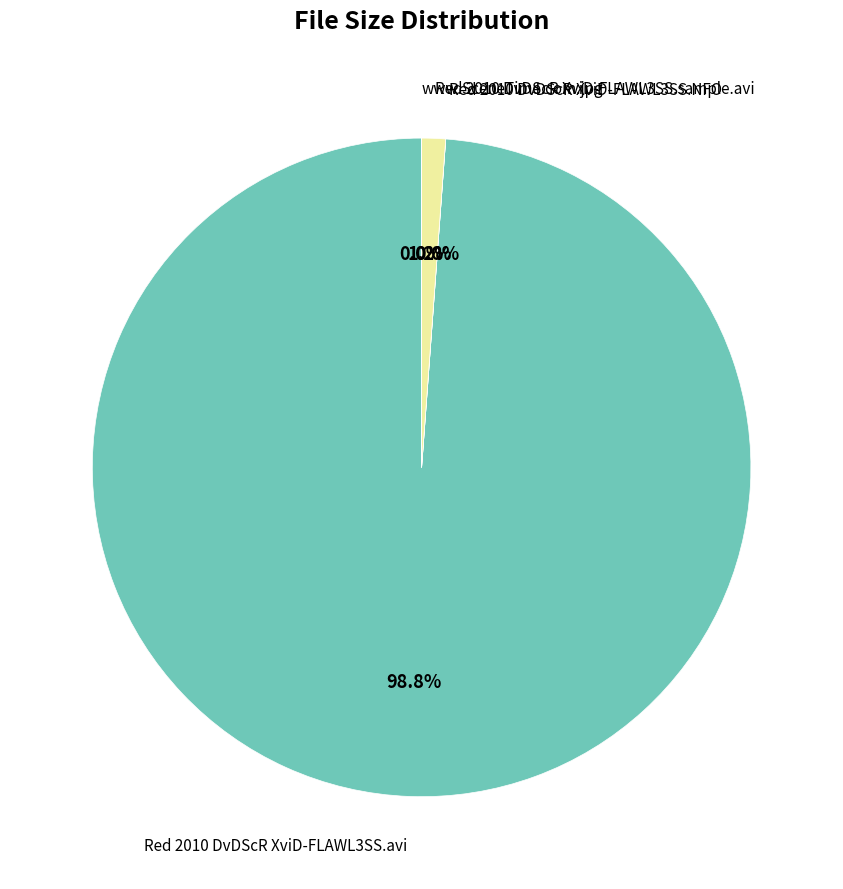

What is the largest slice in the pie chart?

Red 2010 DvDScR XviD-FLAWL3SS.avi